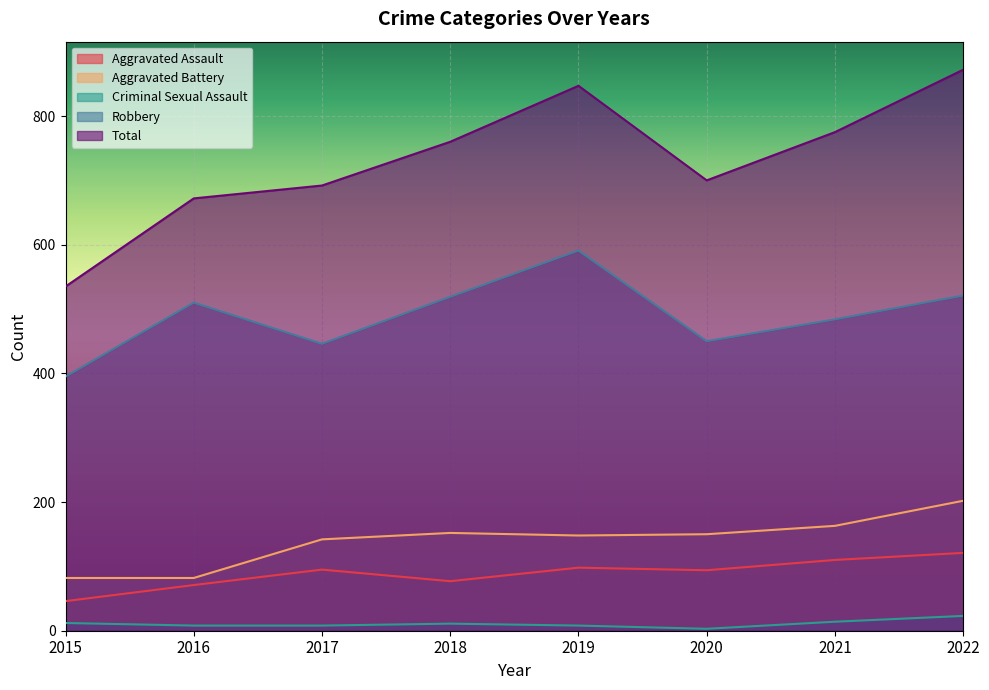

What is the value of the Robbery point at the 6th from the left?

450